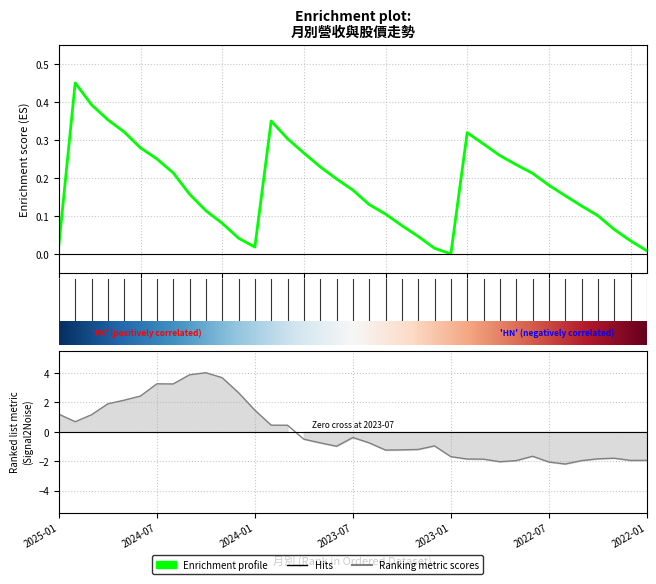

In 累計營收(億), how many points are lower than both neighbors (excluding endpoints)?

2